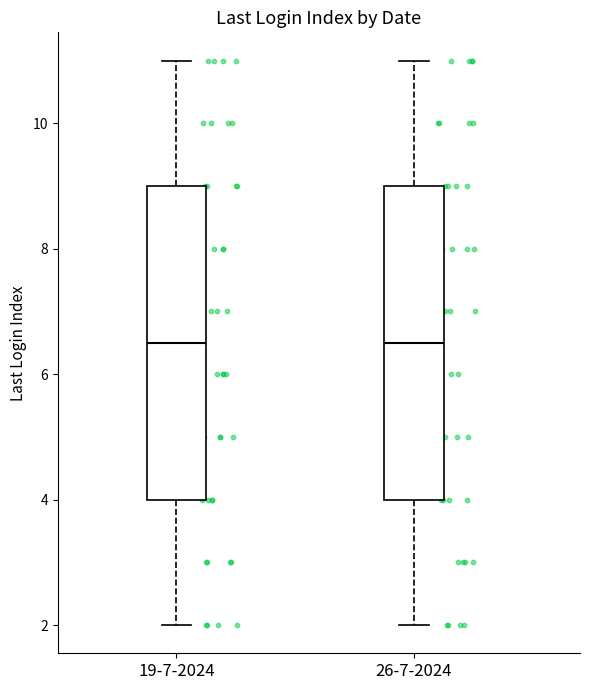

Where is the lower edge of the box for 19-7-2024 on the y-axis? The values are not printed on the chart, so give them approximately, as read against the axis.

4.0